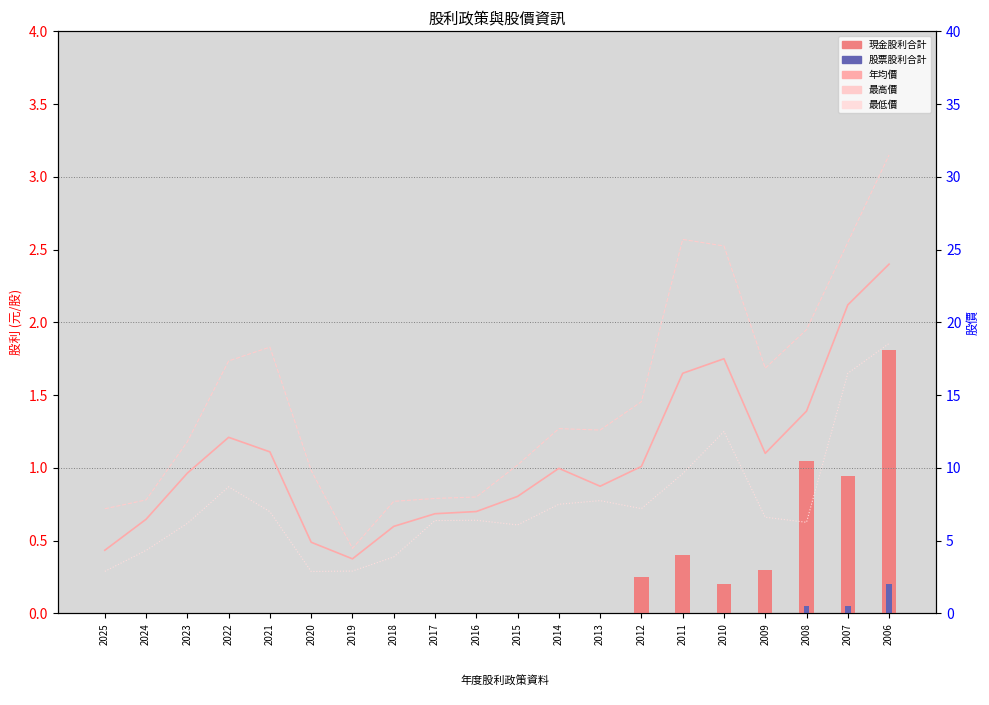

At 2010, list the series in order from largest to smallest.

最高價, 年均價, 最低價, 現金股利合計, 股票股利合計